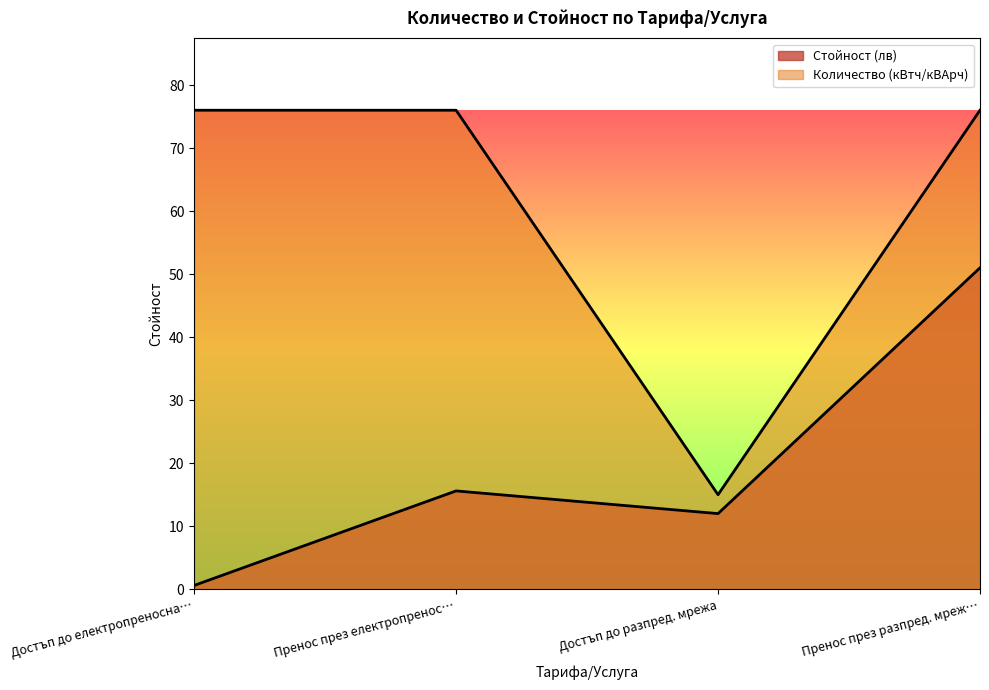

How many distinct data groups are displayed?

2